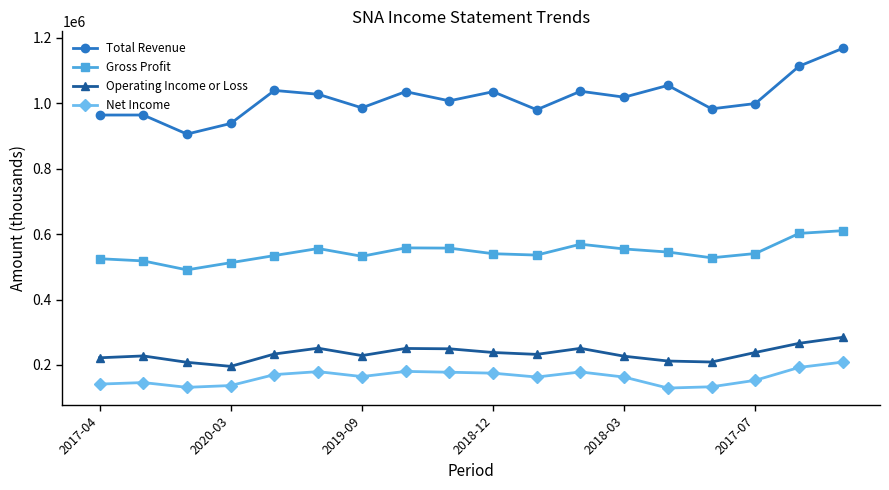

Rank the series by their maximum value, from lowest to highest.

Net Income, Operating Income or Loss, Gross Profit, Total Revenue